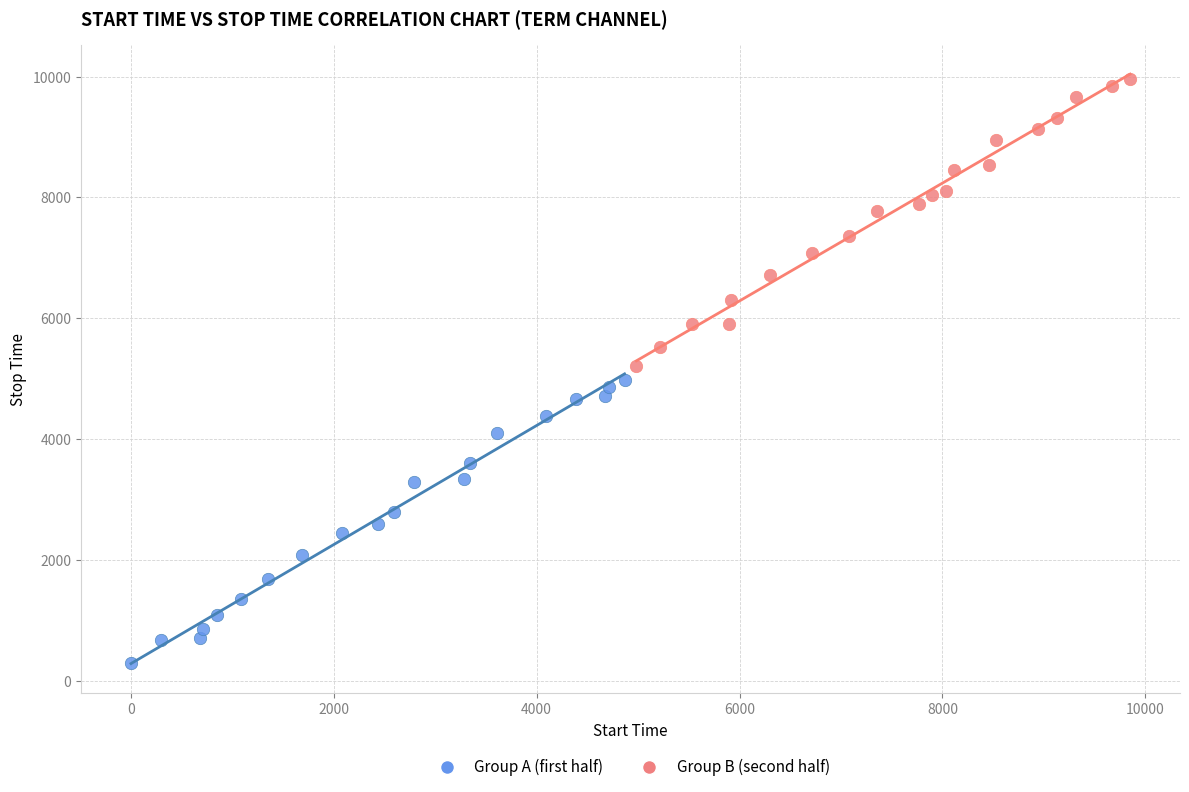

Which series reaches the maximum Y coordinate?

Group B (second half)